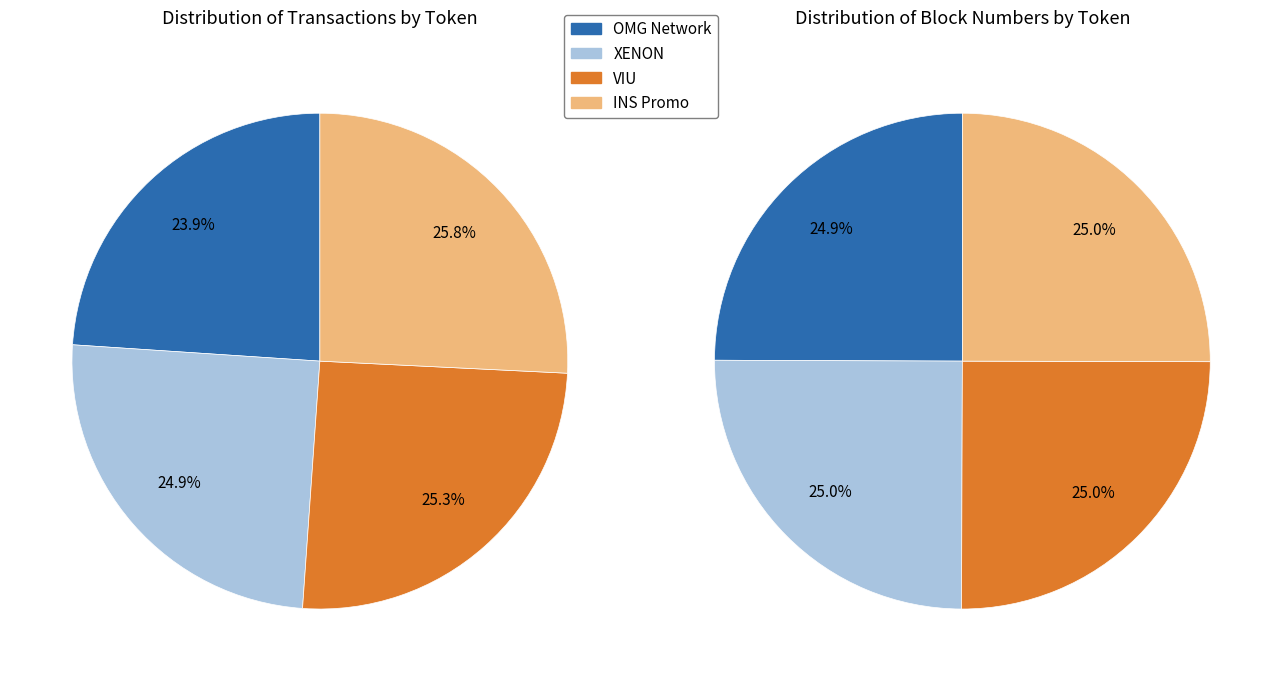

Is it true that INS Promo is 26% of the pie?

True